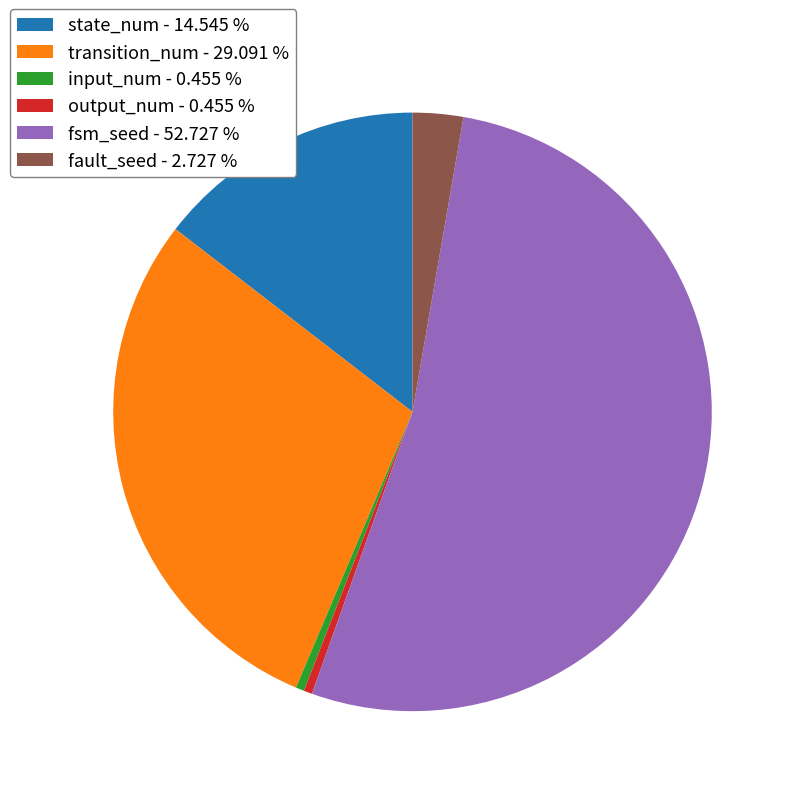

How many segments does this pie chart have?

6